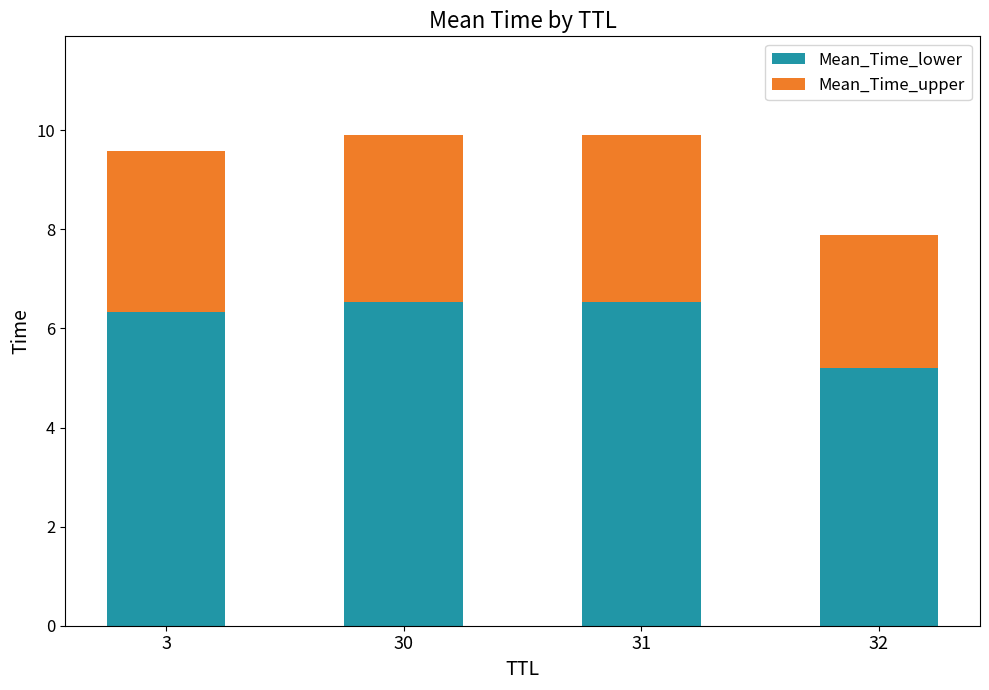

Where is Mean_Time_lower nearest to the value 5?

32